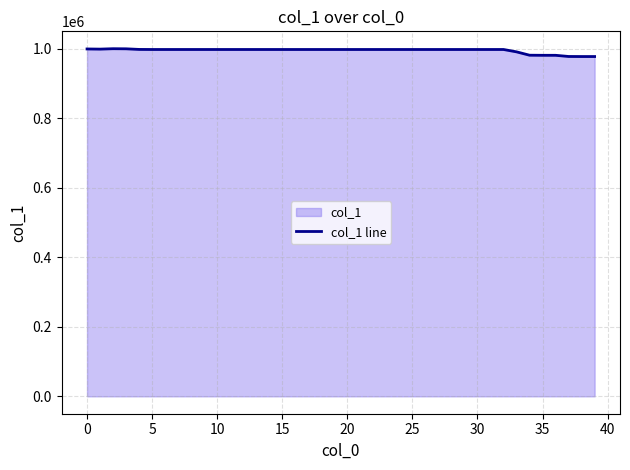

Reading right to left, what are all the values shown in this chart?

978227.3	978227.3	978390.1	981760.4	981760.4	982040.2	991701.3	998504.9	998504.9	998504.9	998504.9	998504.9	998504.9	998504.9	998504.9	998504.9	998504.9	998504.9	998504.9	998504.9	998504.9	998504.9	998504.9	998504.9	998504.9	998504.9	998504.9	998504.9	998504.9	998504.9	998504.9	998504.9	998504.9	998504.9	998504.9	998697.7	1000458.1	1000732.0	999569.1	1000000.0